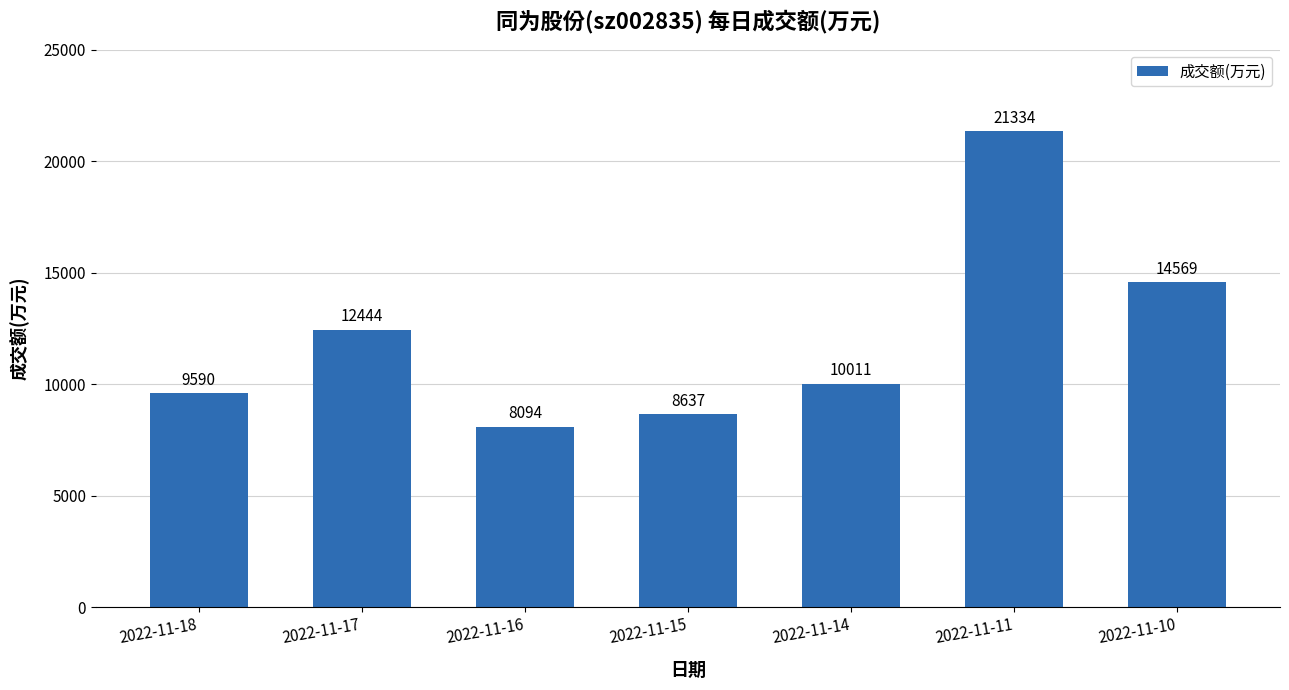

What is the sum of the values at 2022-11-11 and 2022-11-17?

33778